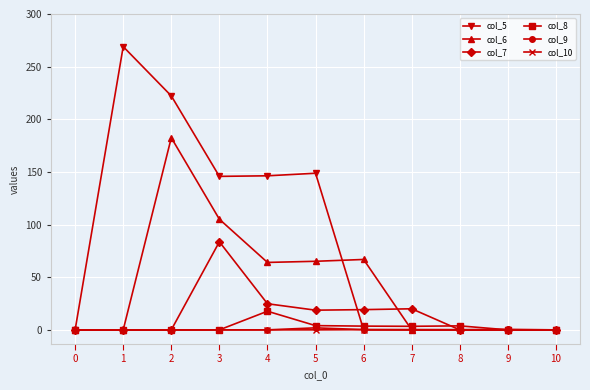

What is the greatest value displayed?

269.0